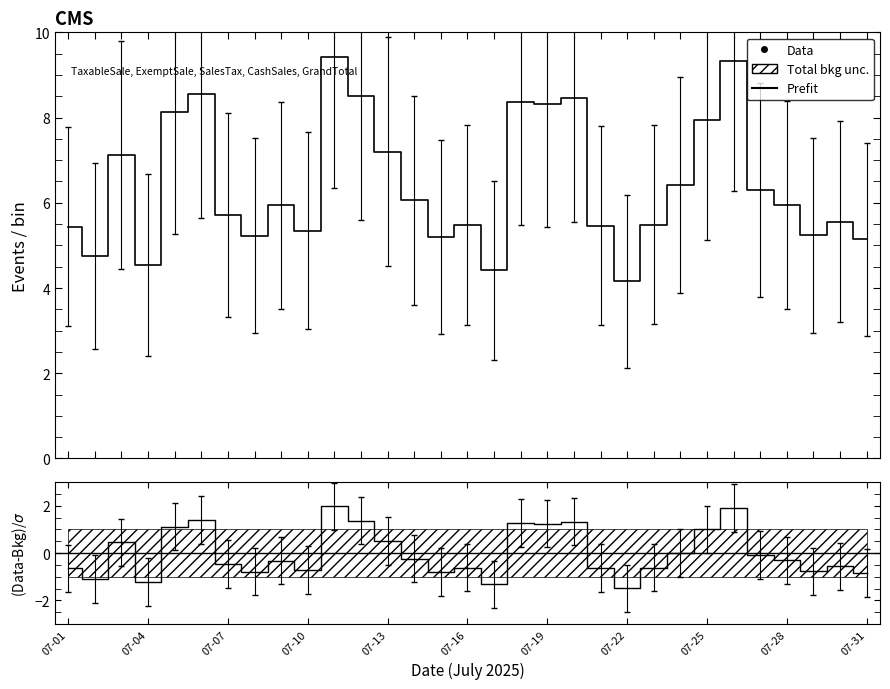

List the series in order of their peak value, lowest first.

(Data-Bkg)/σ, Data, Prefit